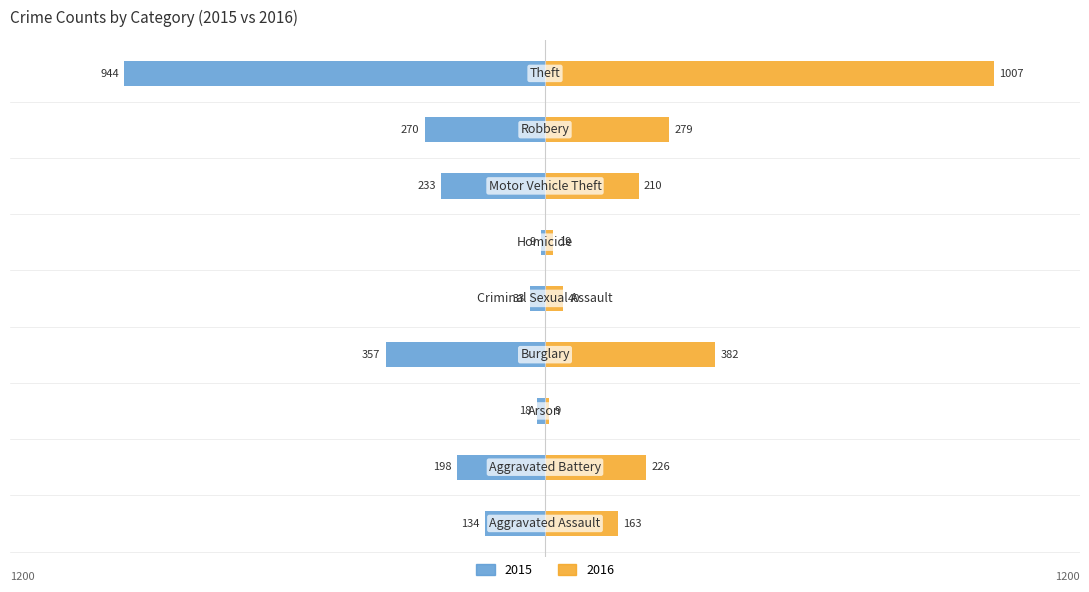

Count the number of categories in the chart.

9